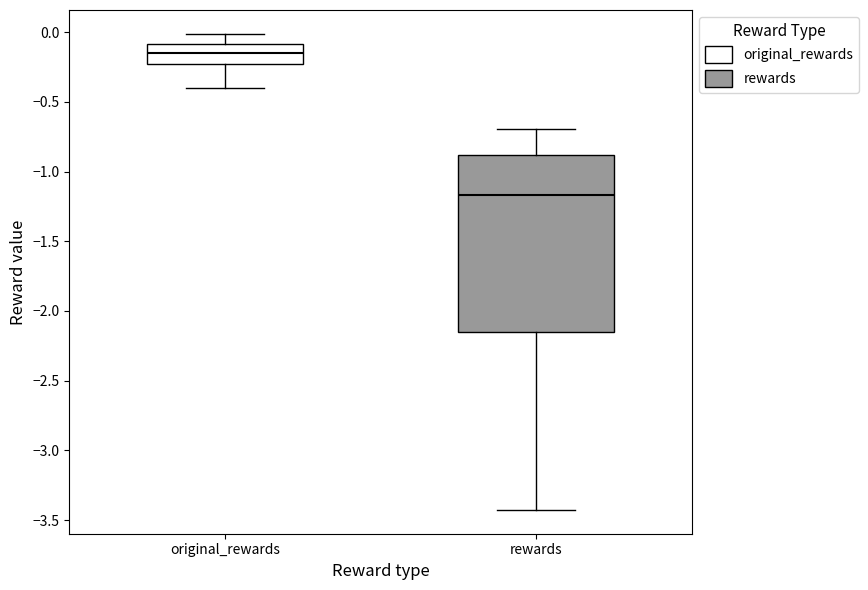

Which box is the tallest, from its lower edge to its upper edge?

rewards